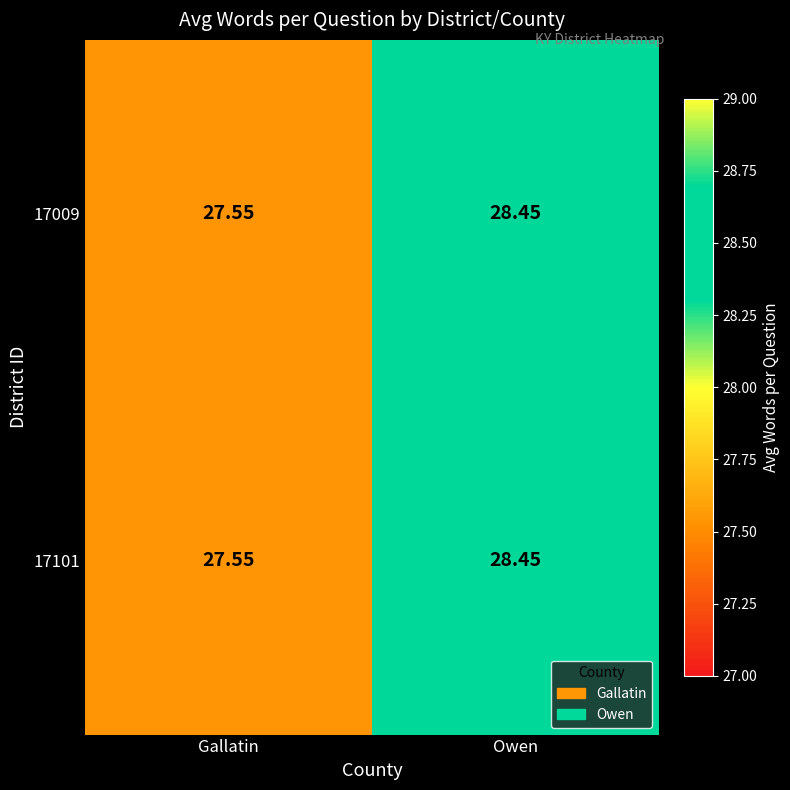

Where does the 17009 series first go above 28?

Owen